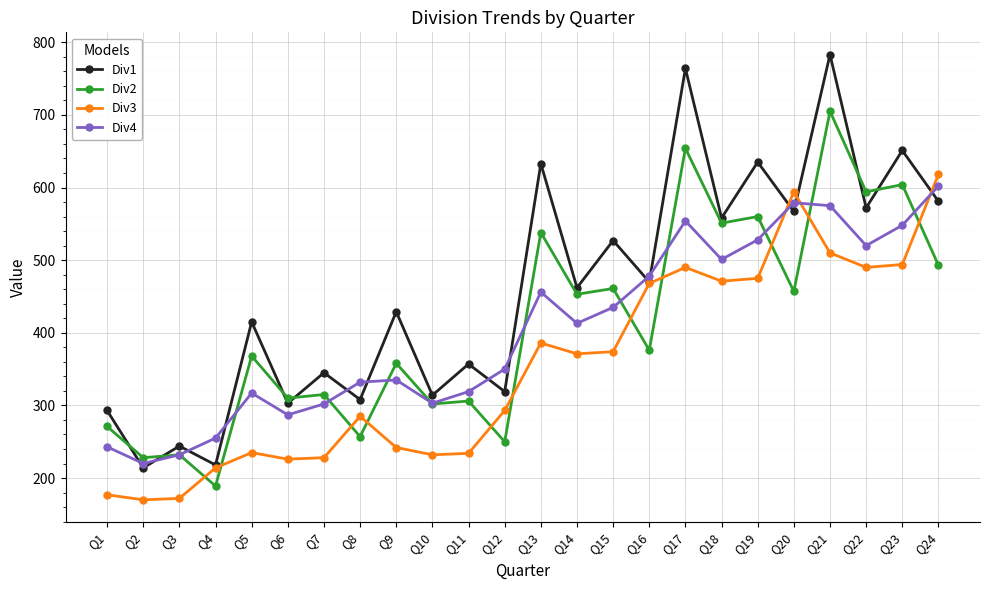

What is the difference between the maximum and minimum values in the Div3 series?

448